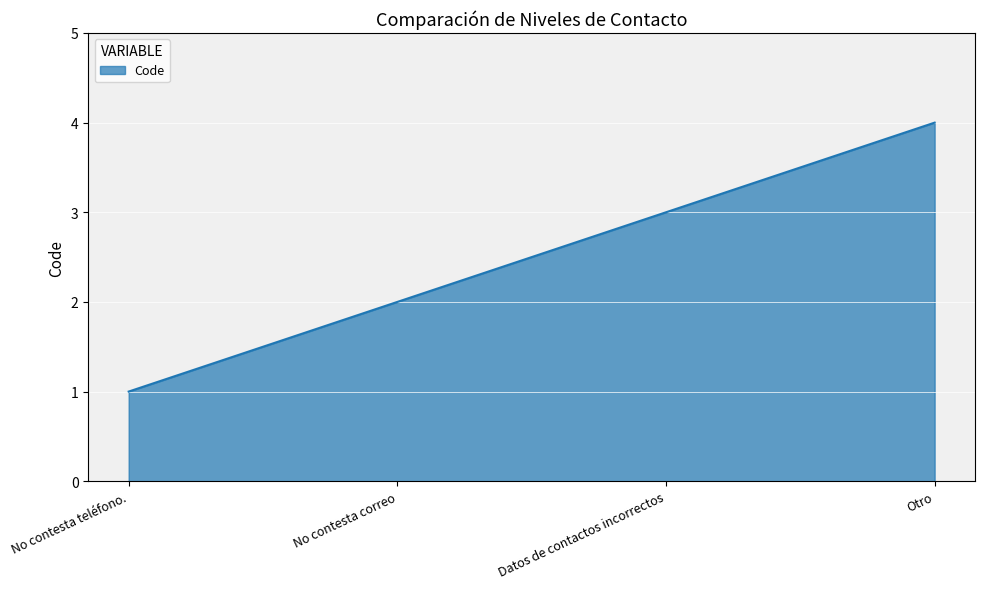

Rank the categories by value from lowest to highest.

No contesta teléfono., No contesta correo, Datos de contactos incorrectos, Otro